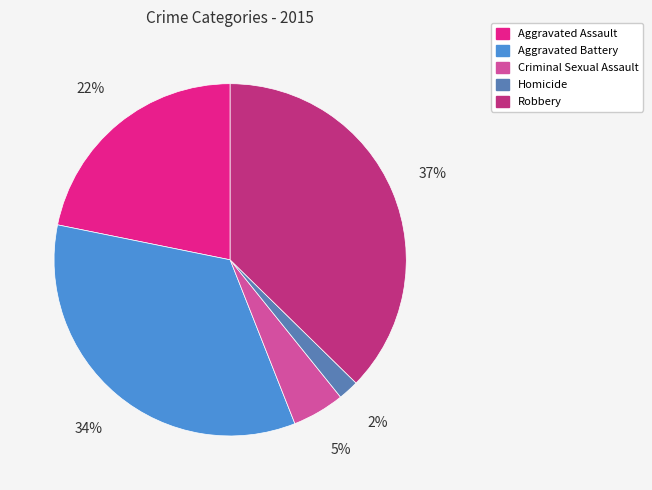

The Robbery slice represents 37% of the pie. True or false?

True